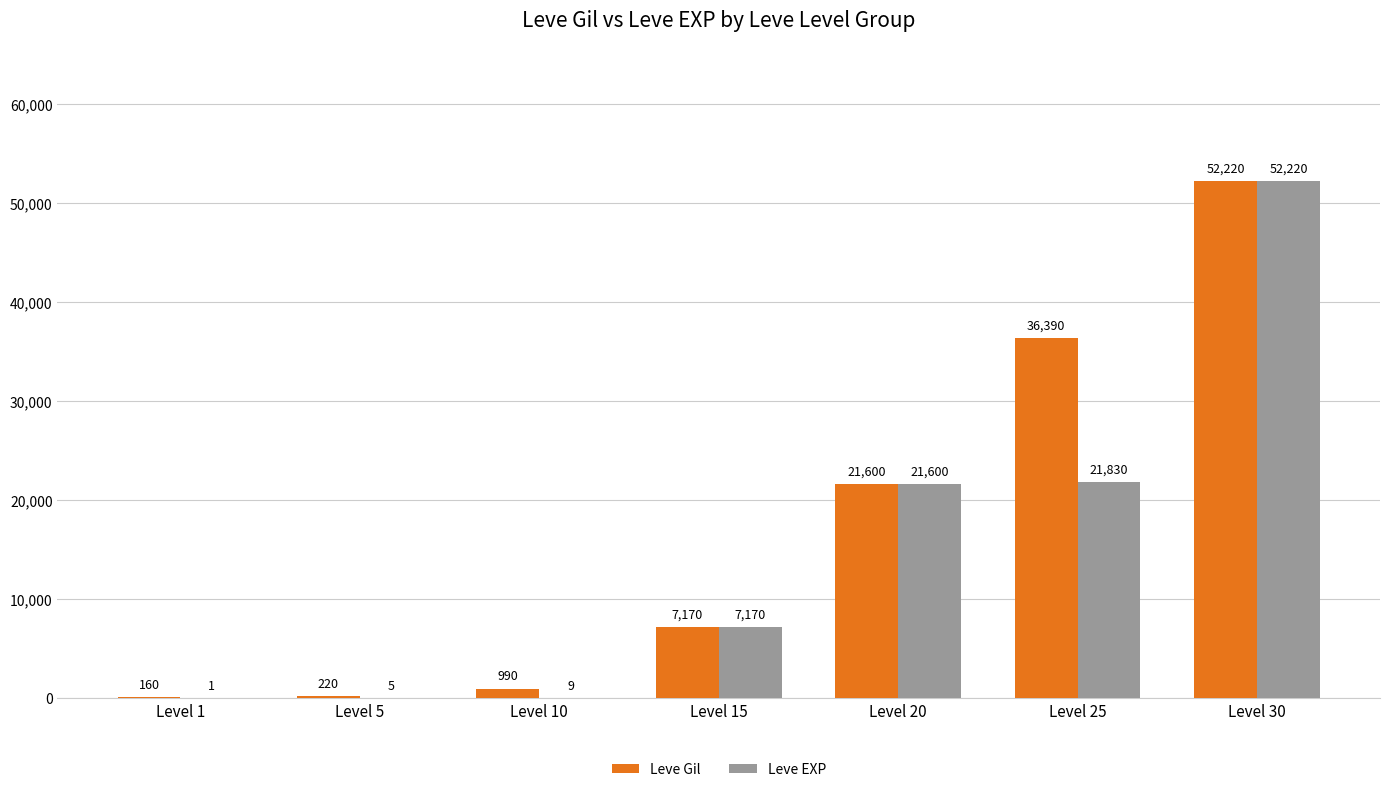

How many distinct data groups are displayed?

2